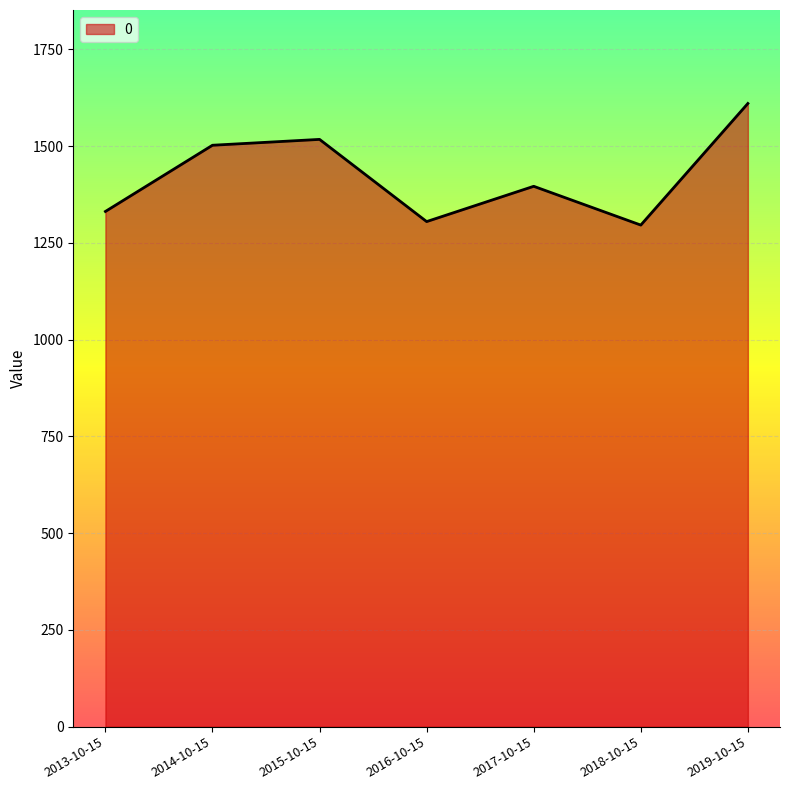

The value at 2019-10-15 is 1610.3. True or false?

True